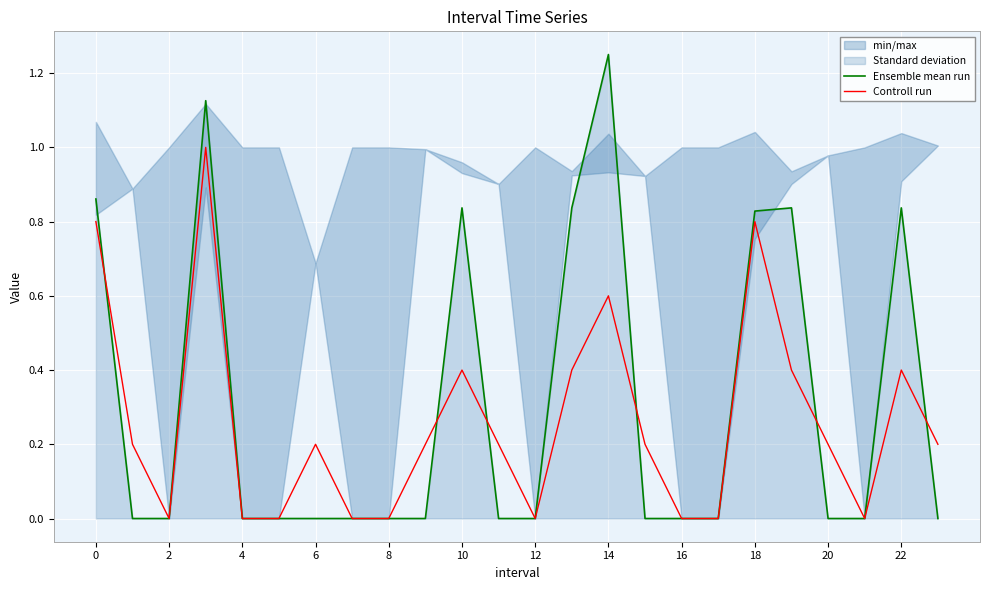

Which category has the highest value in the Ensemble mean run series?

14